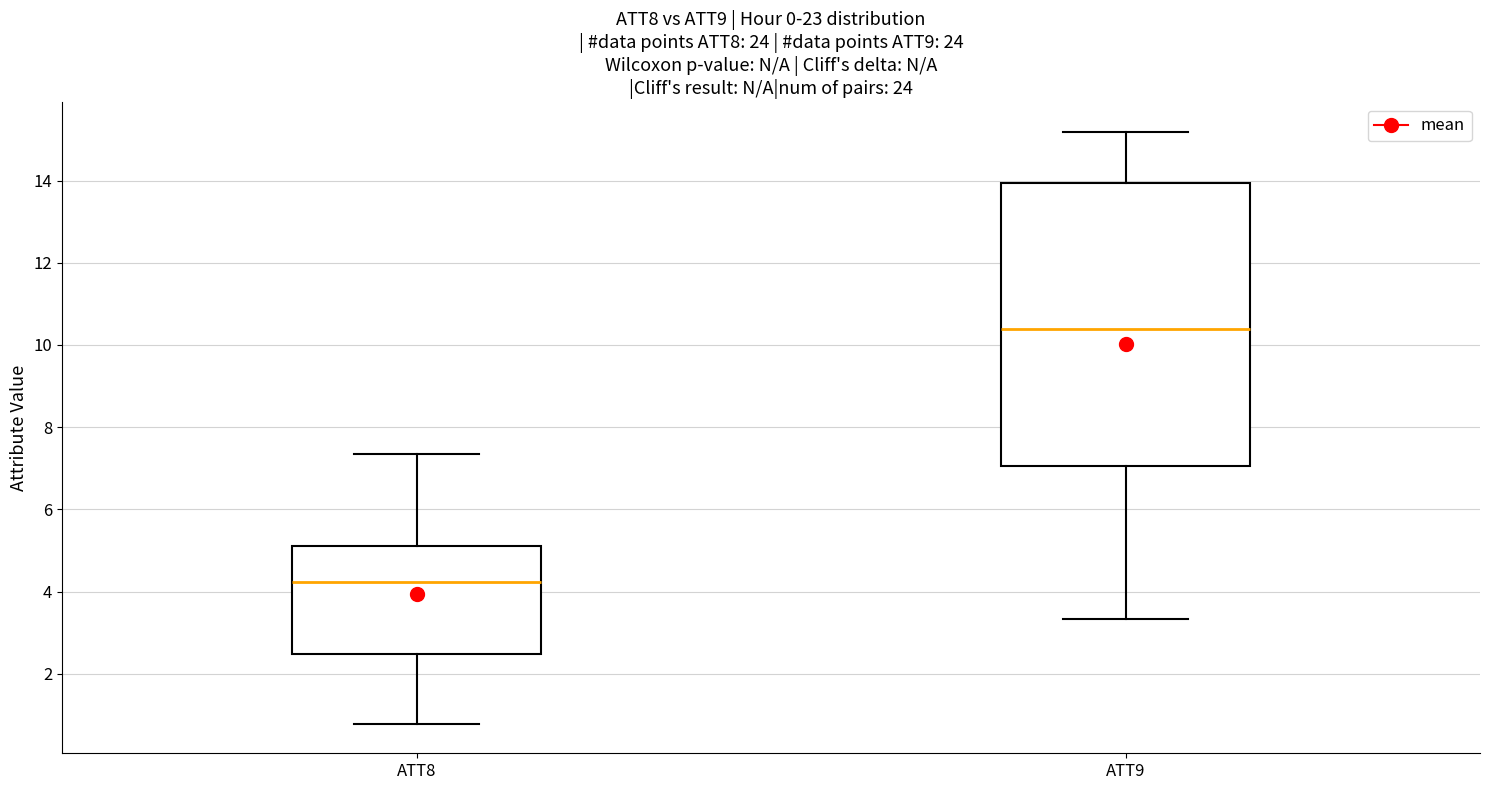

Reading left to right, read every box against the y-axis: the position of its median line, the range the box covers, and the ends of its whiskers. The values are not printed on the chart, so give them approximately, as read against the axis.

ATT8: median 4.2, box 2.4 to 5.2, whiskers 0.8 to 7.4
ATT9: median 10.4, box 7.0 to 14.0, whiskers 3.4 to 15.2